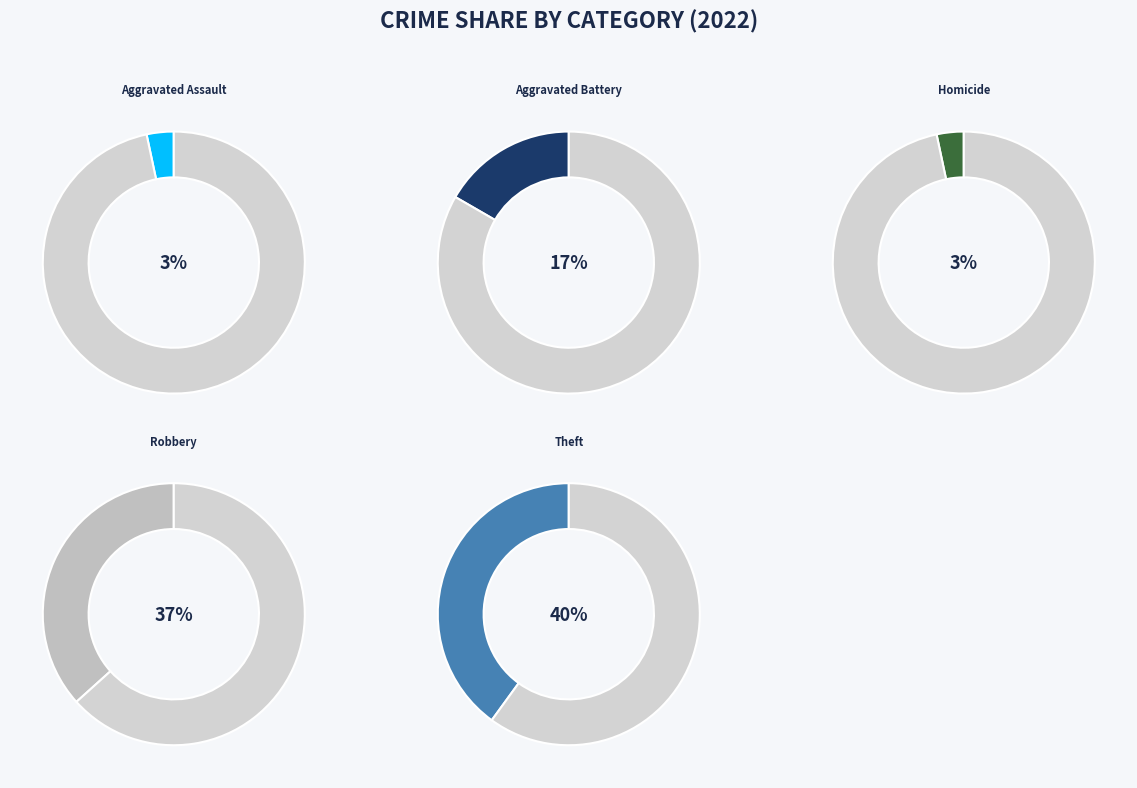

What percentage is NOT represented by Robbery?

63.3%